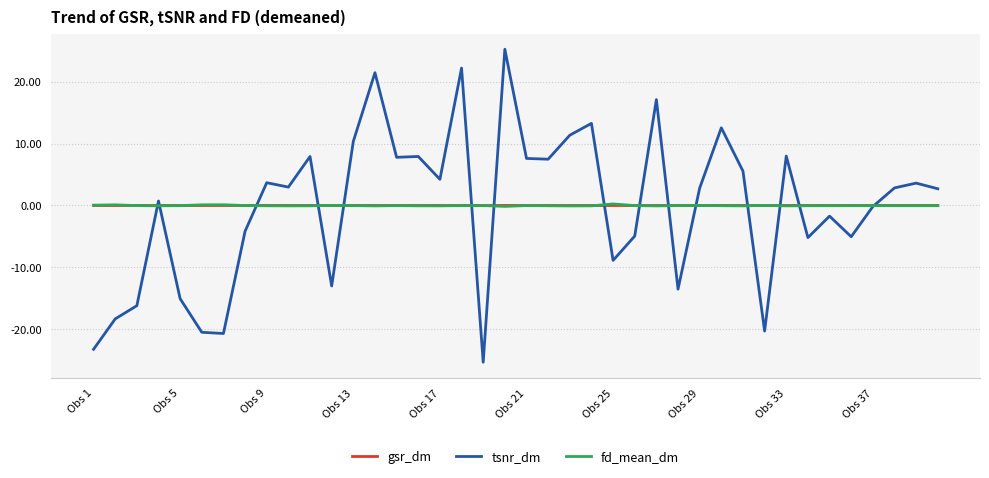

Which series has the largest range (max minus min)?

tsnr_dm